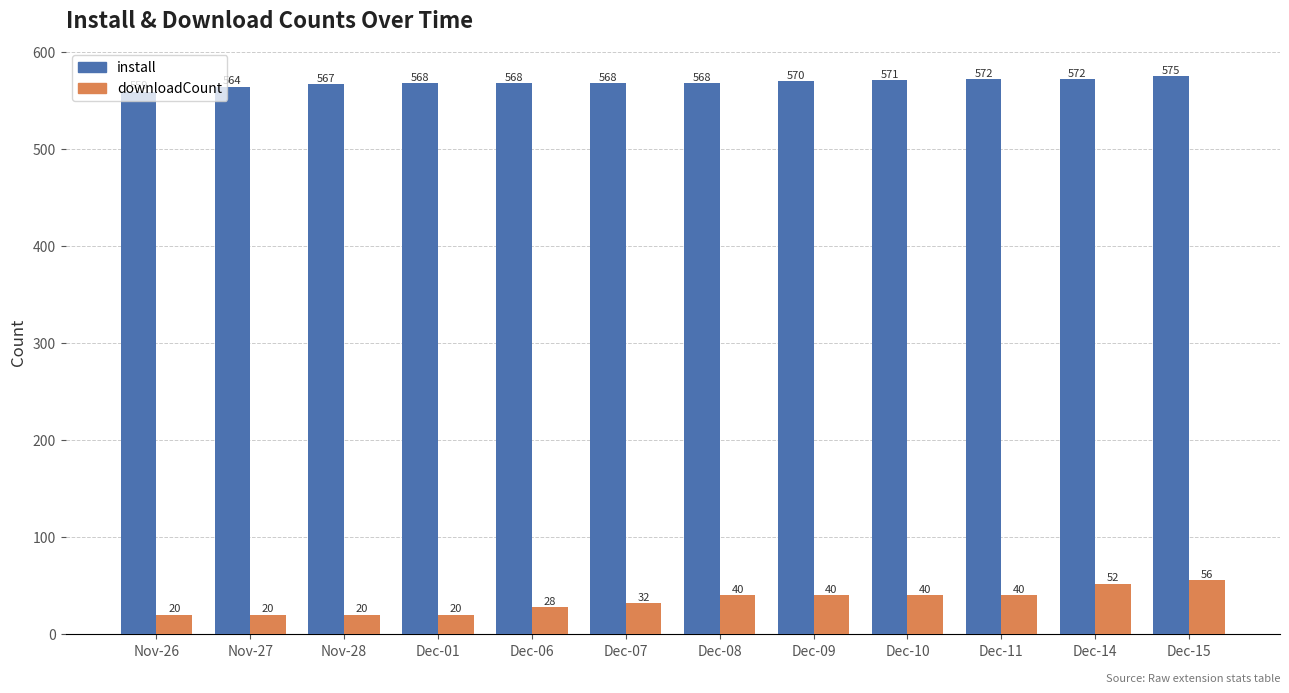

What is the difference between the maximum and minimum values in the downloadCount series?

36